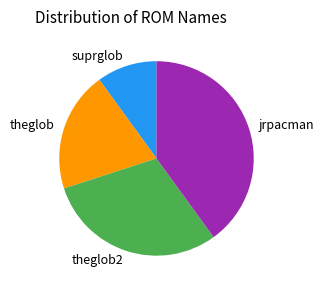

What is the ratio of the value at theglob to the value at suprglob?

2.0